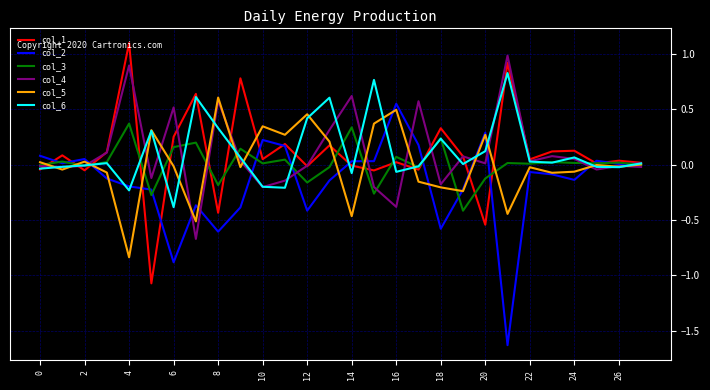

What is the minimum value shown in the chart?

-1.6